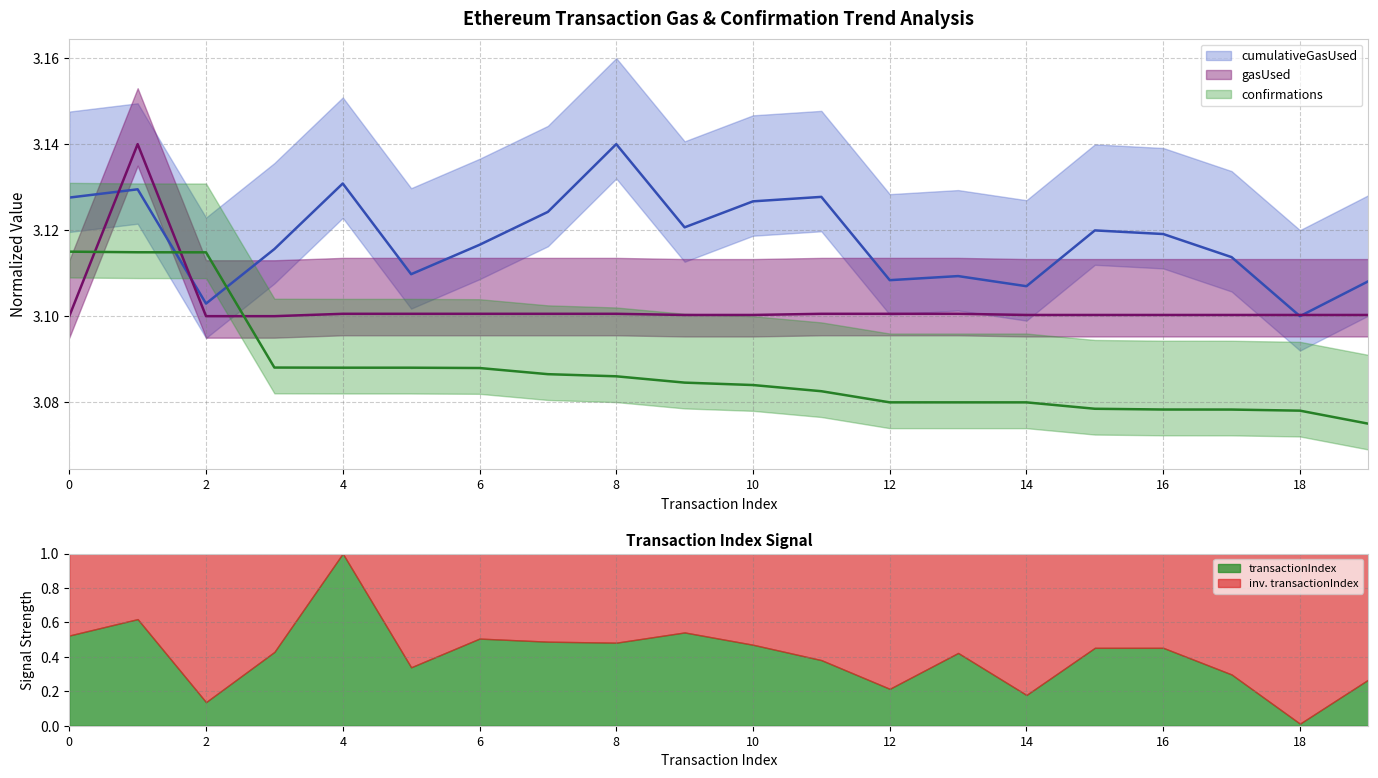

Reading left to right, list all the values displayed in this chart.

cumulativeGasUsed: 0=3.1	1=3.1	2=3.1	3=3.1	4=3.1	5=3.1	6=3.1	7=3.1	8=3.1	9=3.1	10=3.1	11=3.1	12=3.1	13=3.1	14=3.1	15=3.1	16=3.1	17=3.1	18=3.1	19=3.1
gasUsed: 0=3.1	1=3.1	2=3.1	3=3.1	4=3.1	5=3.1	6=3.1	7=3.1	8=3.1	9=3.1	10=3.1	11=3.1	12=3.1	13=3.1	14=3.1	15=3.1	16=3.1	17=3.1	18=3.1	19=3.1
confirmations: 0=3.1	1=3.1	2=3.1	3=3.1	4=3.1	5=3.1	6=3.1	7=3.1	8=3.1	9=3.1	10=3.1	11=3.1	12=3.1	13=3.1	14=3.1	15=3.1	16=3.1	17=3.1	18=3.1	19=3.1